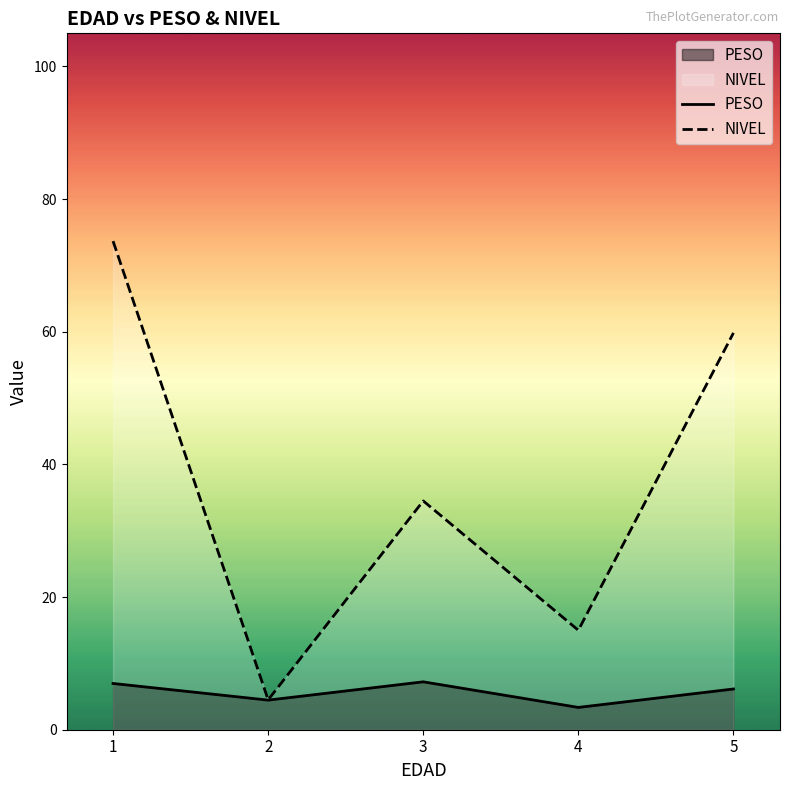

How many interior local valleys does the PESO series have?

2